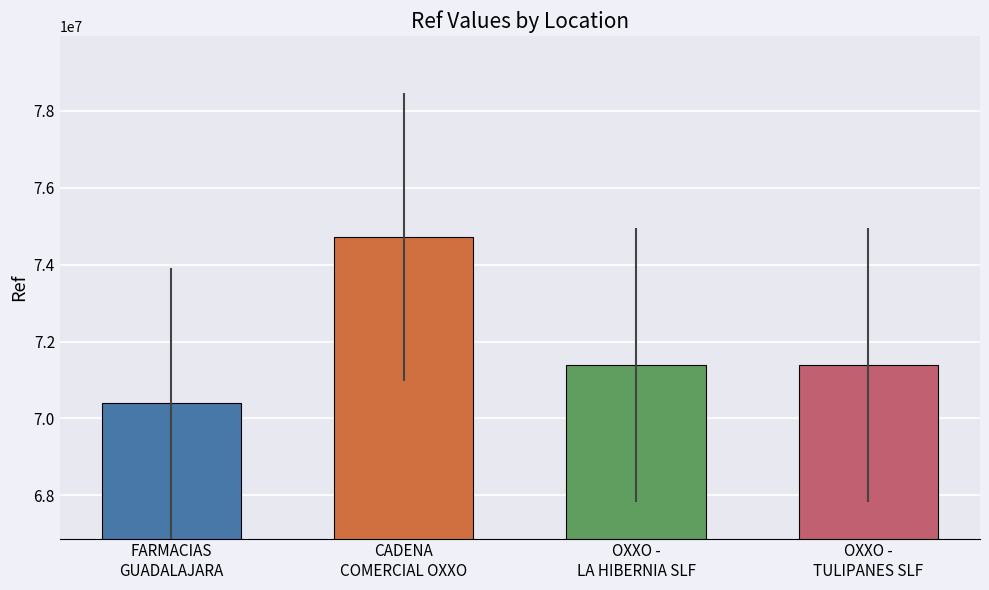

What is the minimum value shown in the chart?

70396854